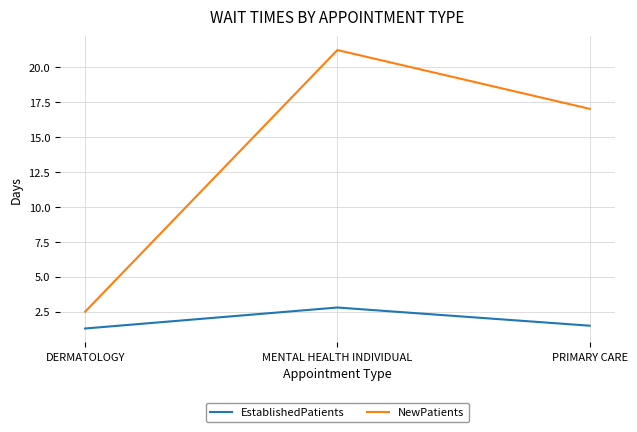

What is the spread (max minus min) of values at PRIMARY CARE?

15.5